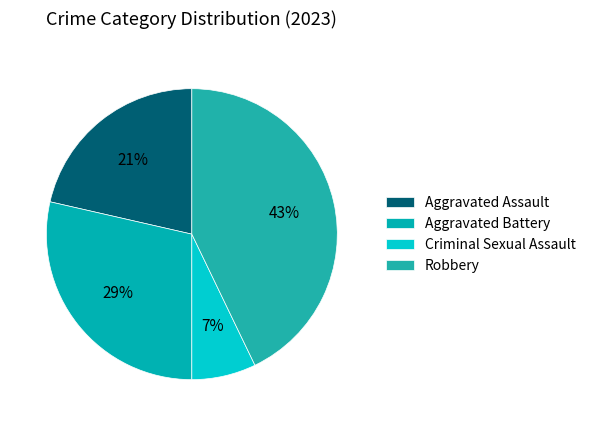

What is the total percentage of Robbery and Aggravated Assault?

64.3%